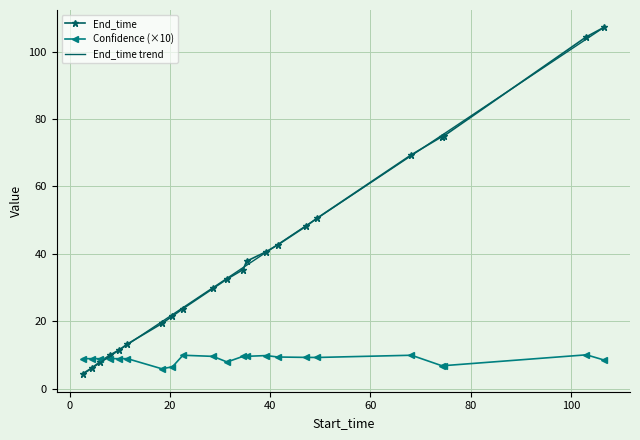

How many series are shown in this chart?

3